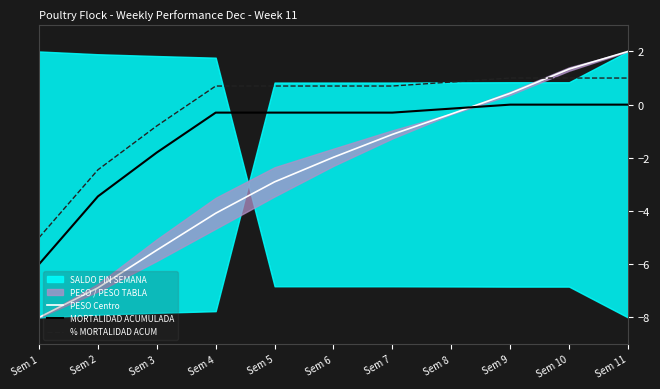

What is the value of the MORTALIDAD ACUMULADA point at the 4th from the left?

-0.3